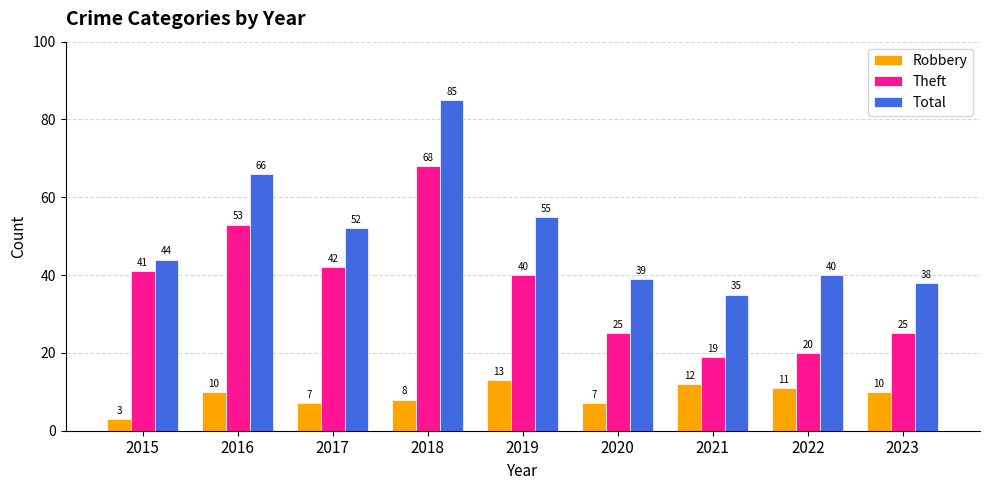

What is the value of the Robbery bar at the 2nd from the left?

10